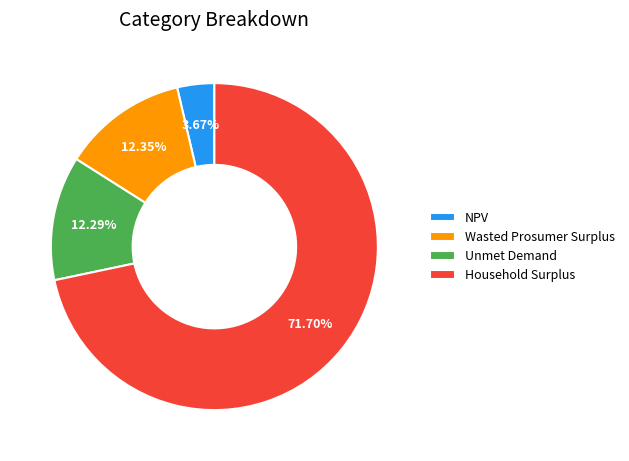

Which slice represents more than half of the pie?

Household Surplus